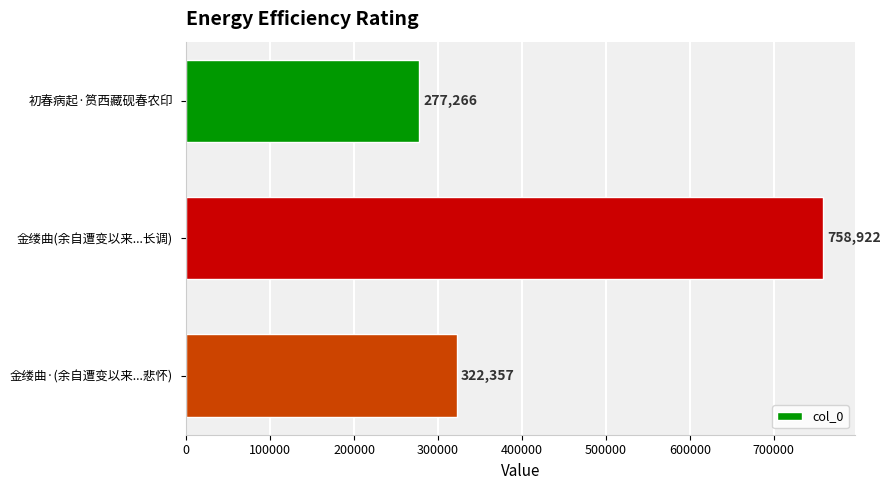

Between 初春病起·筼西藏砚春农印 and 金缕曲·(余自遭变以来...悲怀), which is larger?

金缕曲·(余自遭变以来...悲怀)